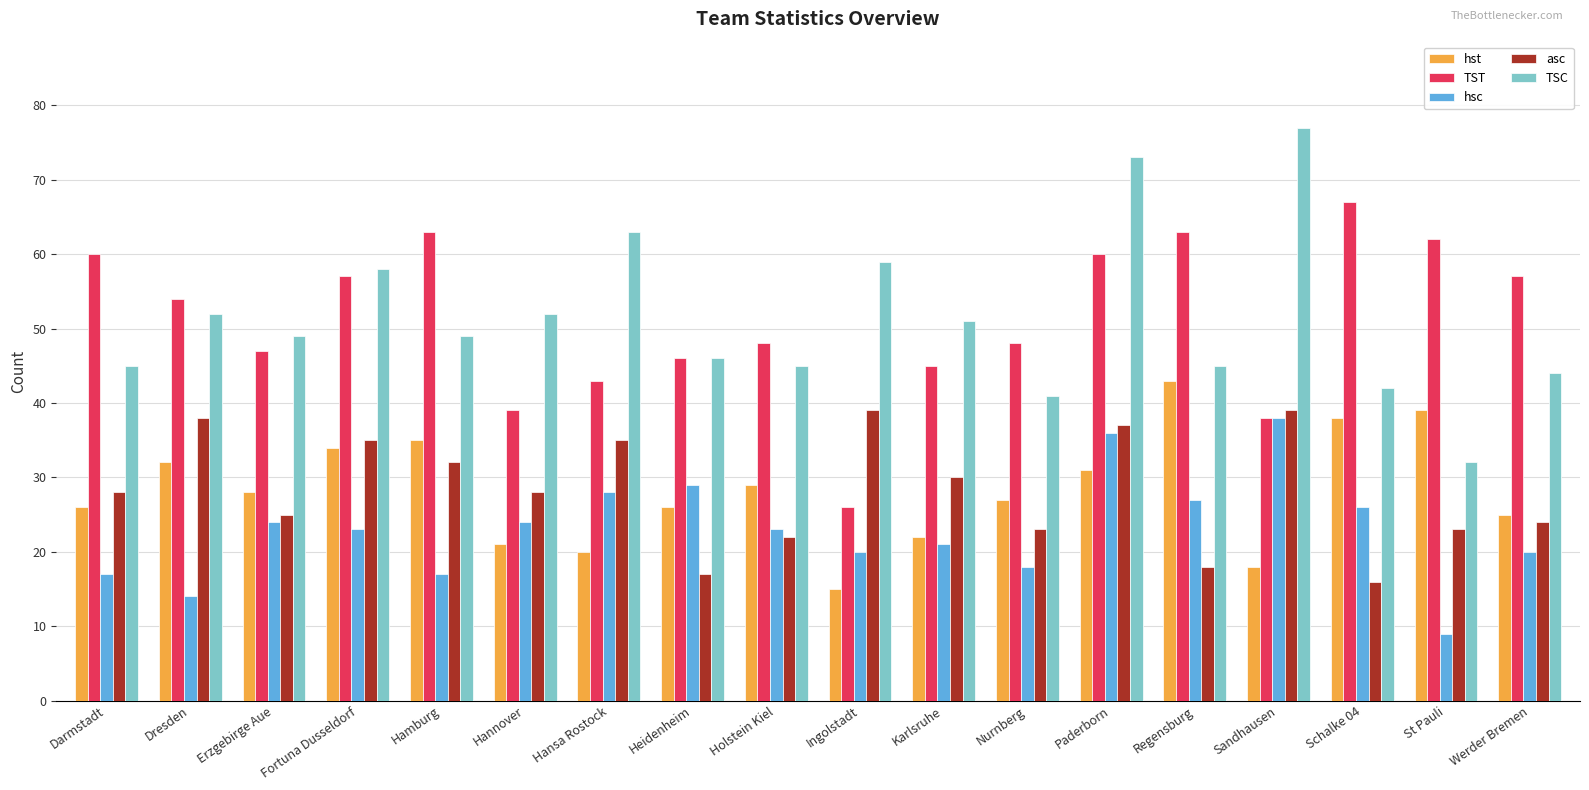

How many data points does each series have?

18